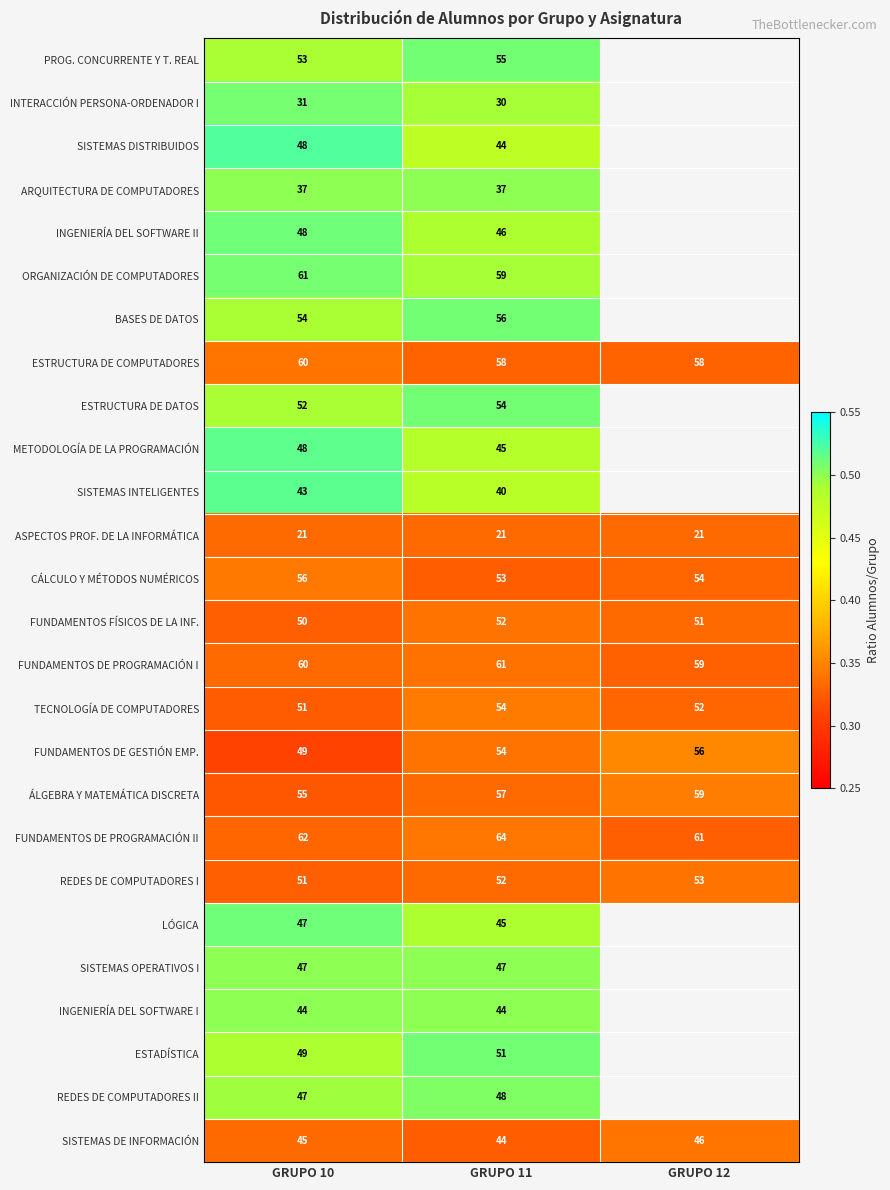

Is the value of REDES DE COMPUTADORES I at GRUPO 12 greater than the value of INGENIERÍA DEL SOFTWARE II at GRUPO 11?

Yes